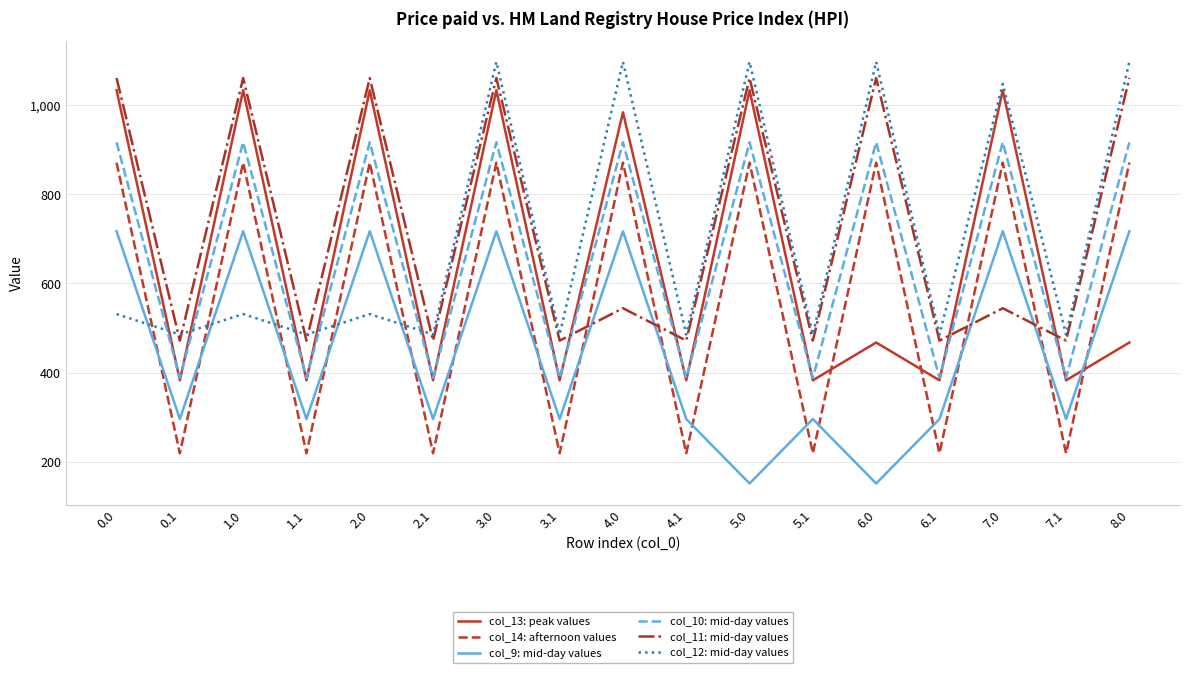

What are all the series names shown in the legend?

col_13: peak values, col_14: afternoon values, col_9: mid-day values, col_10: mid-day values, col_11: mid-day values, col_12: mid-day values